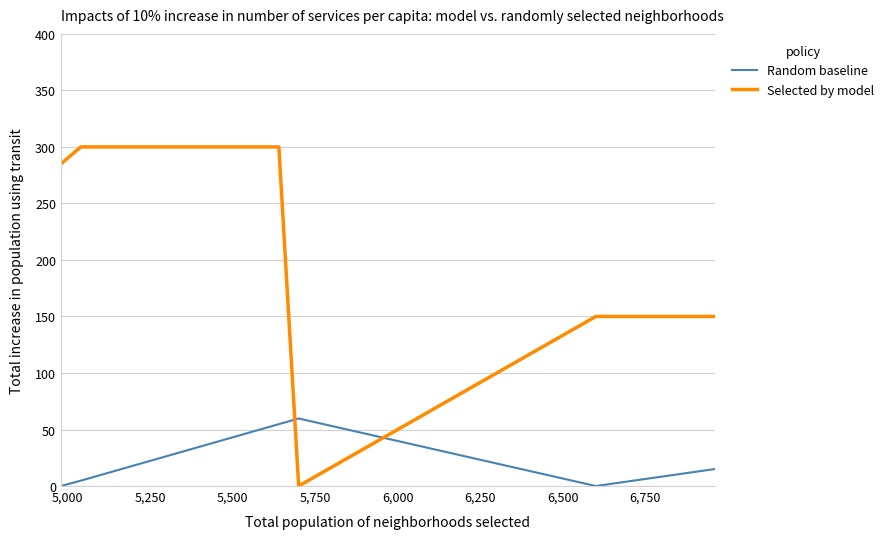

Which series has the largest range (max minus min)?

Selected by model